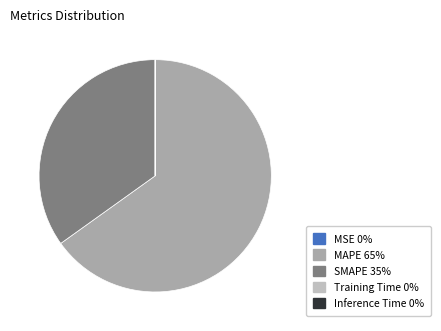

Is there a majority slice in this chart?

Yes